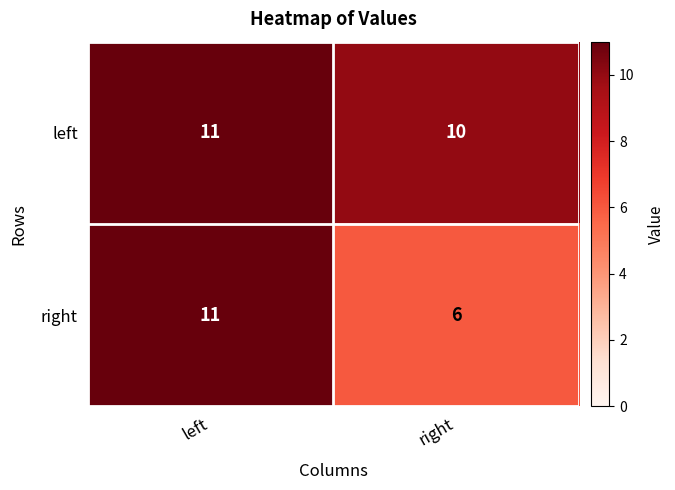

What is the approximate value of right at right?

6